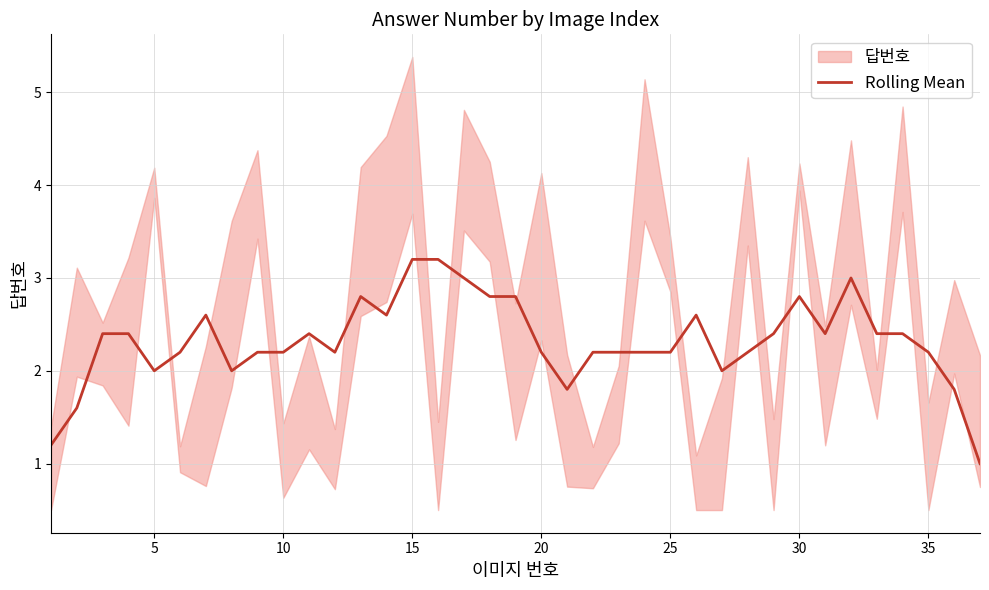

What is the maximum value for Rolling Mean?

3.2